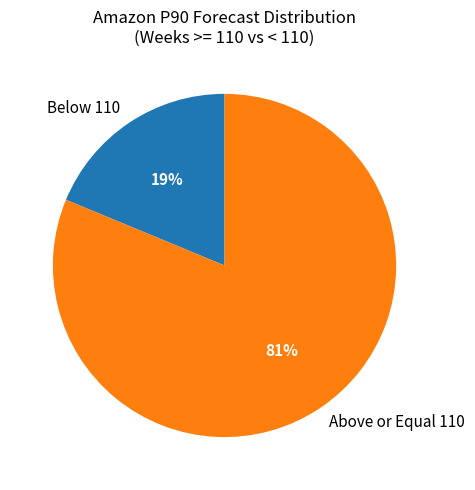

True or false: Below 110 accounts for 24% of the total.

False